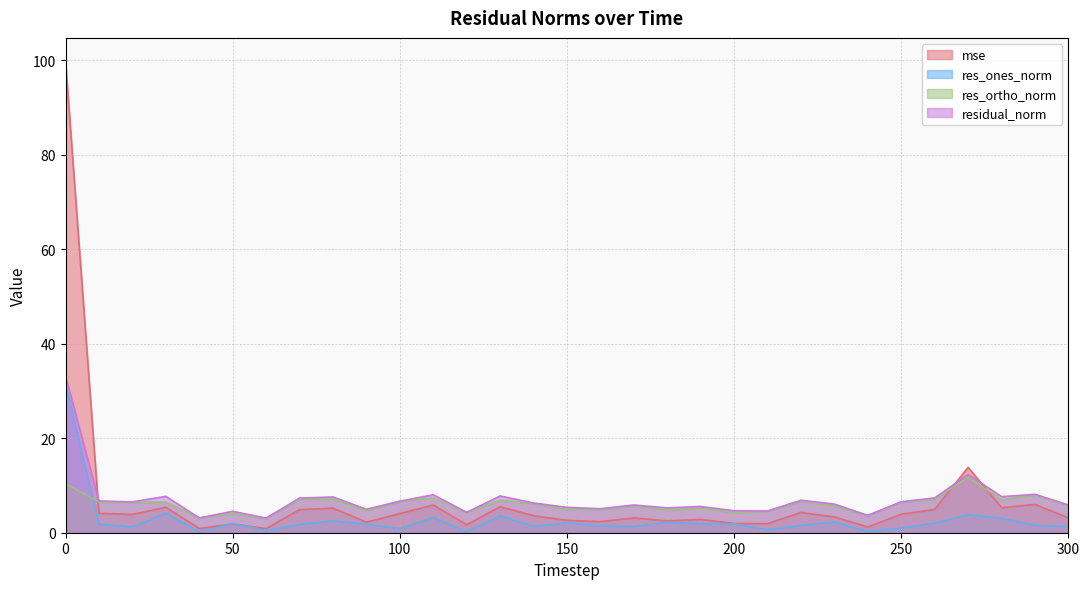

What is the spread (max minus min) of values at 200?

2.8